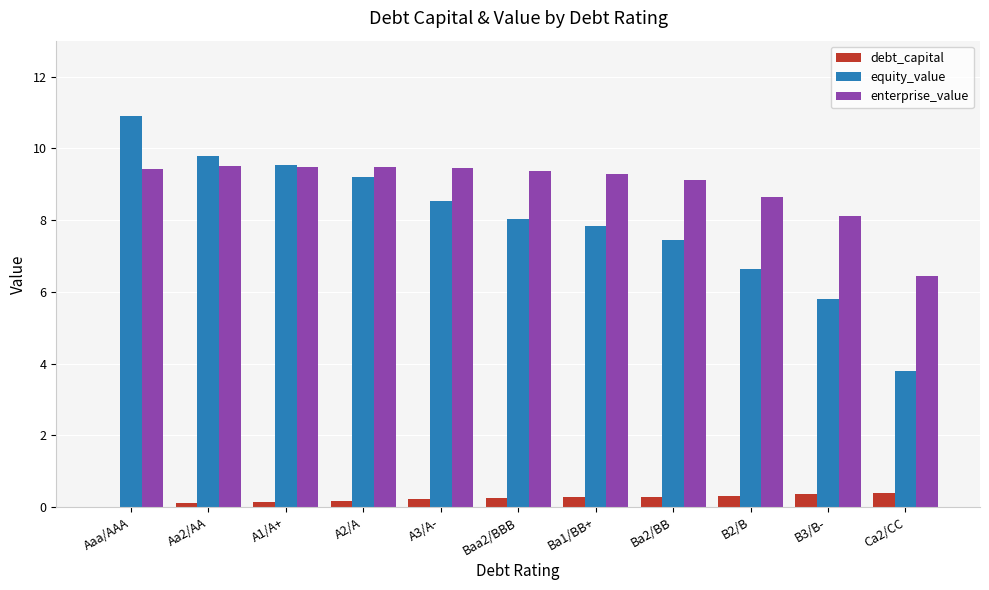

Which series changed the most between A2/A and Ba1/BB+?

equity_value